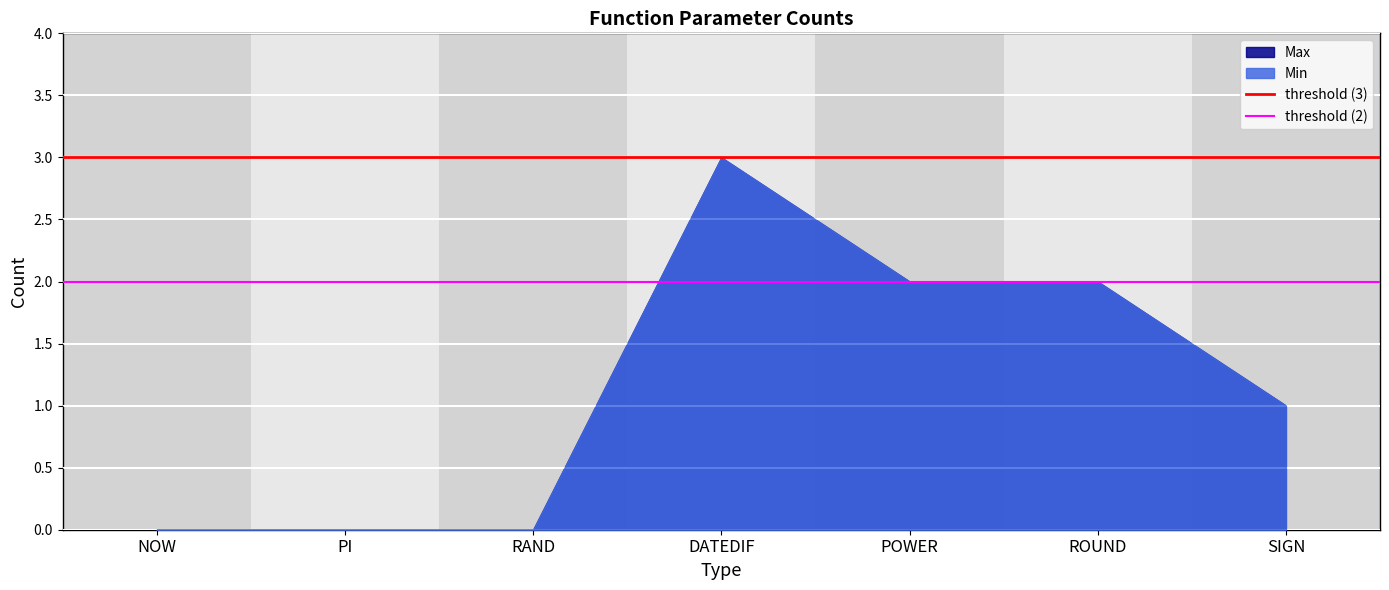

The threshold (2) series shows 3 at PI. True or false?

False